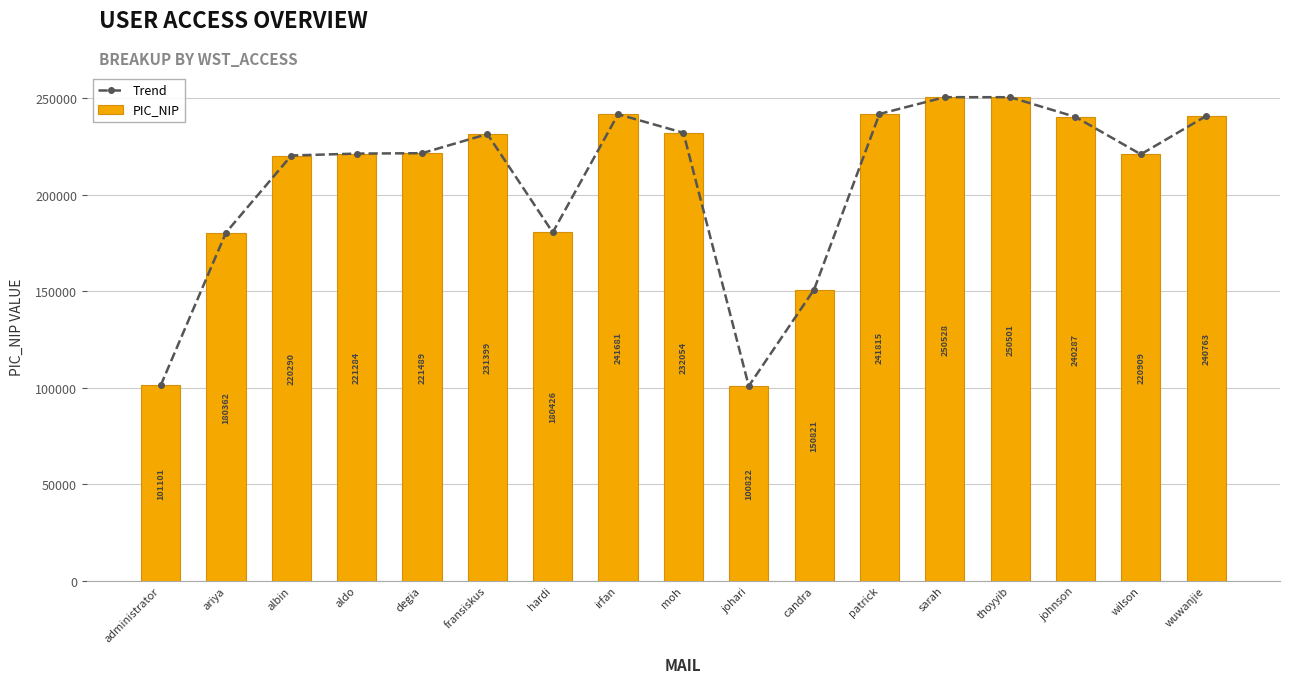

How many data points in Trend are less than 221489?

8